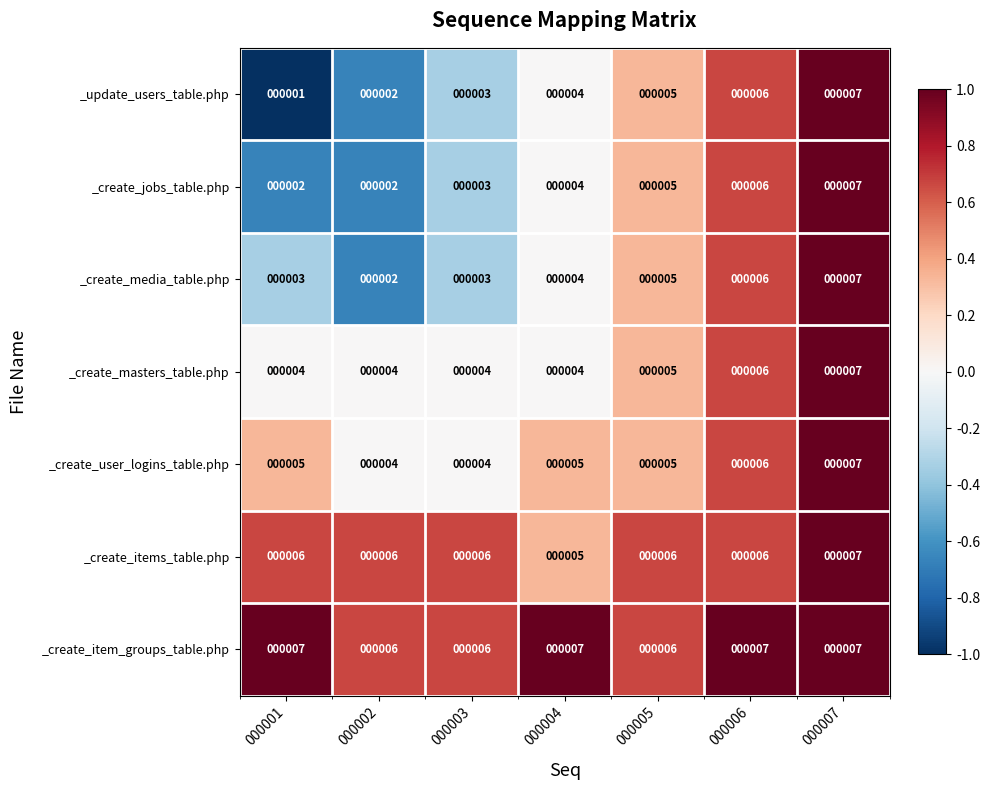

What is the total value across all series at 000003?

29